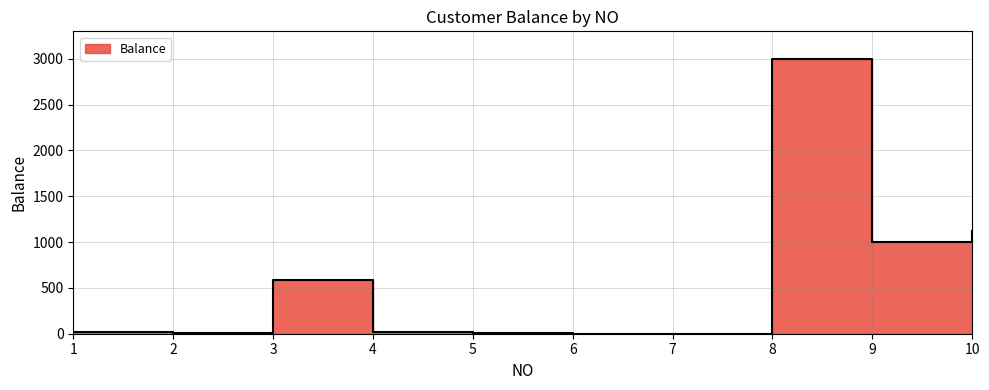

How many interior local valleys (lower than both neighbors) does the data have?

2